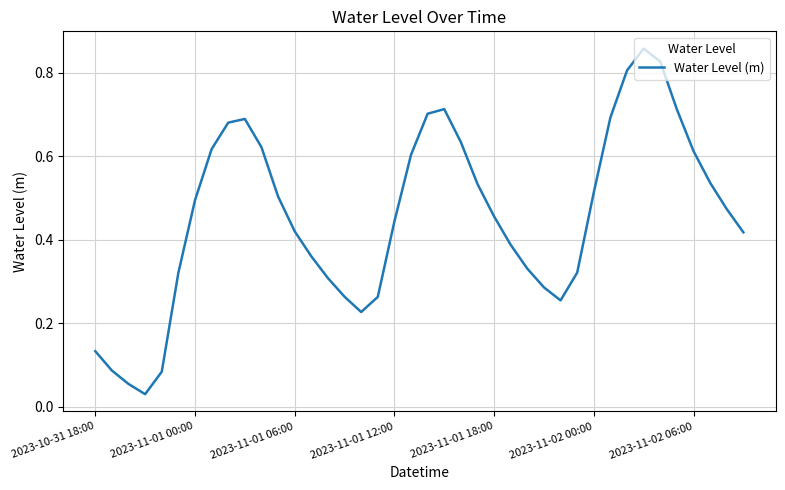

True or false: the data shows 0.2 at 2023-11-02 00:00.

False